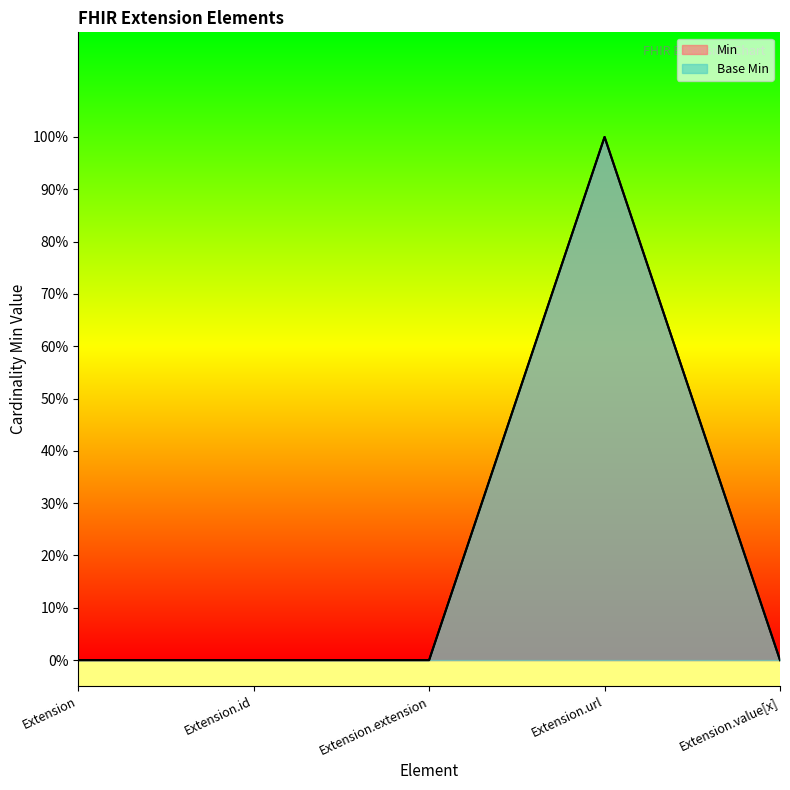

True or false: Base Min has more than 1 interior local peaks.

False